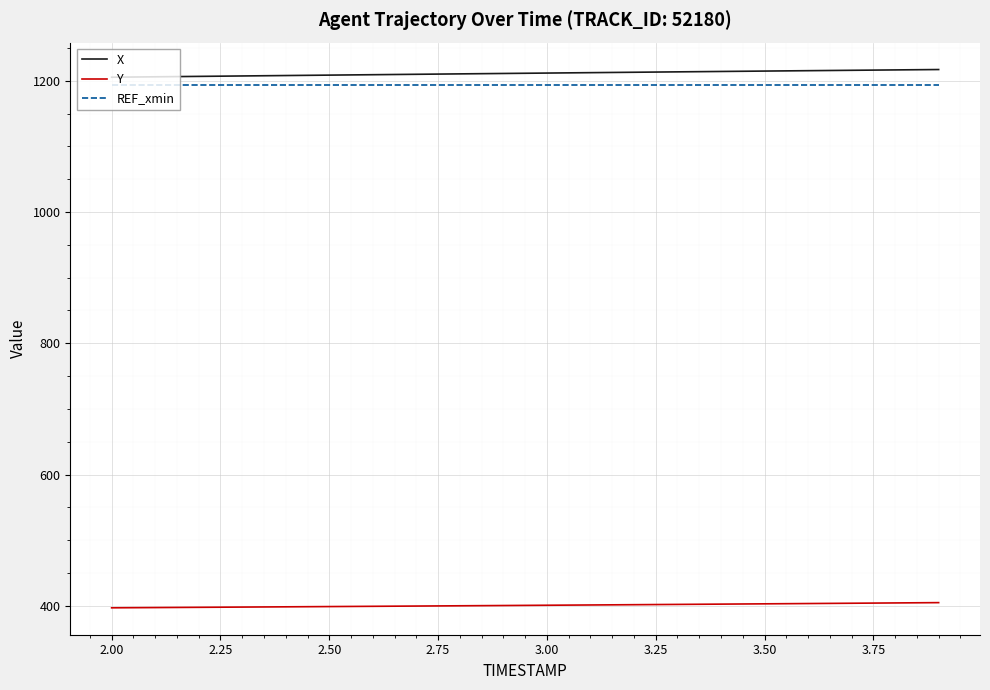

True or false: REF_xmin and X cross at least once.

False